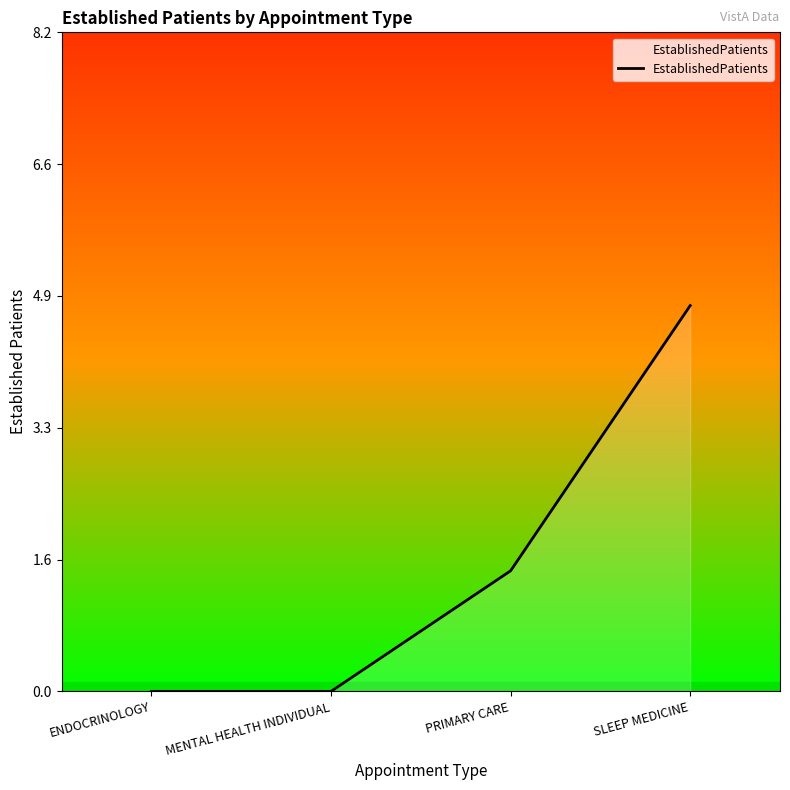

True or false: the data has more than 1 interior local peaks.

False